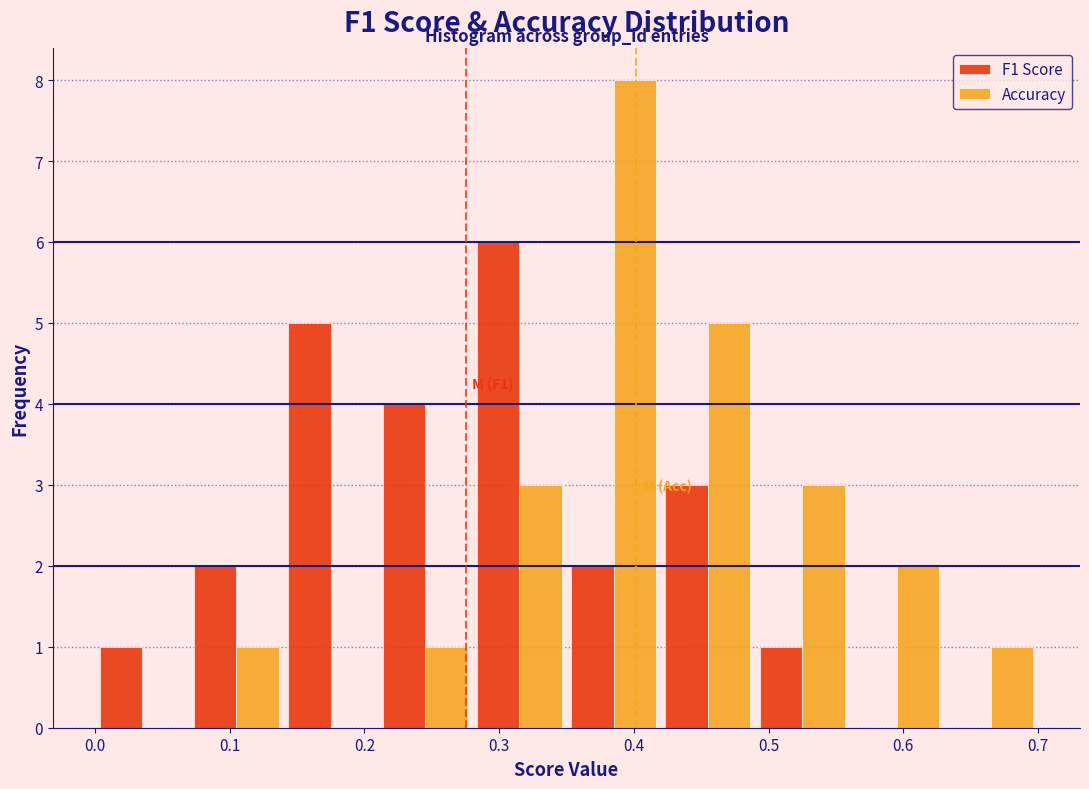

In the F1 Score series, which range on the x-axis has the tallest bar?

0.28 to 0.35